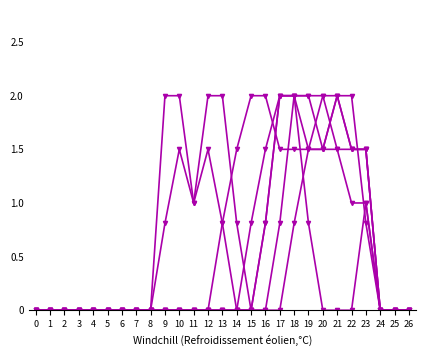

Does the chart have visible grid lines?

No